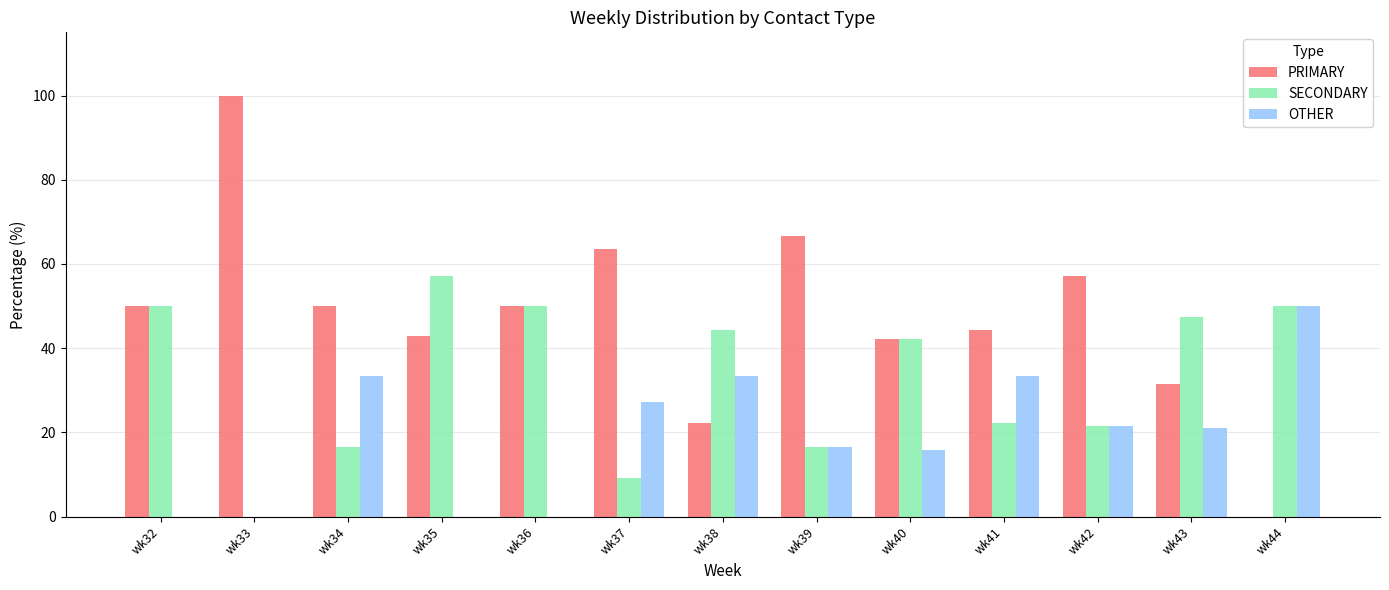

Is the value of SECONDARY at wk32 greater than the value of OTHER at wk33?

Yes